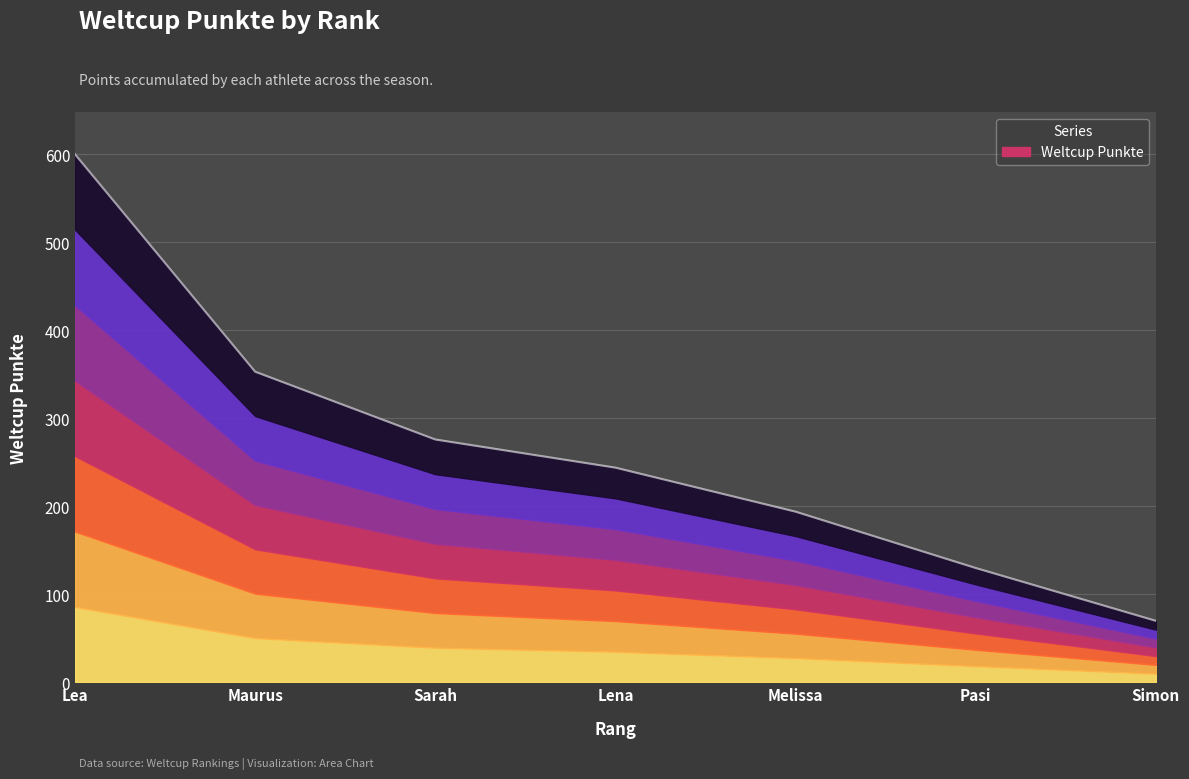

What is the change in value from Sarah to Lena?

-32